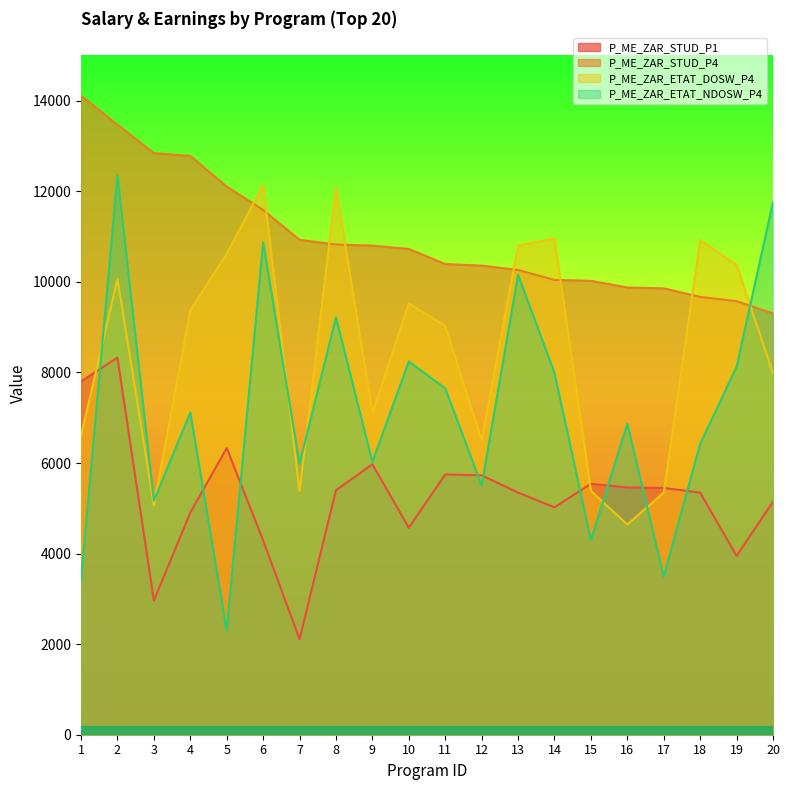

Which category has the lowest value in the P_ME_ZAR_ETAT_NDOSW_P4 series?

5